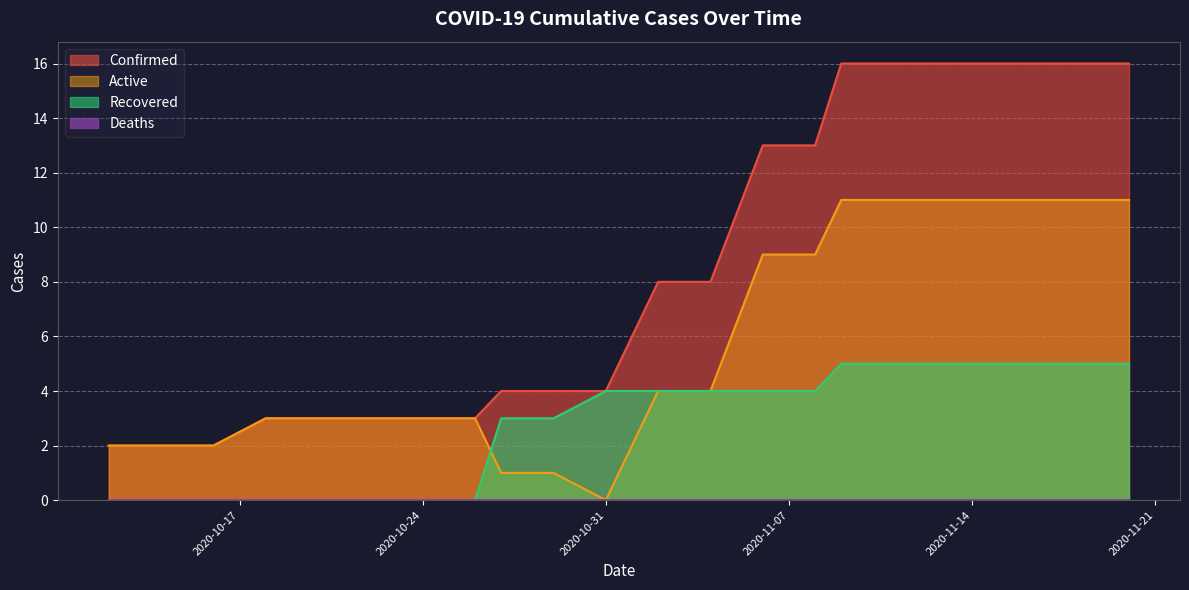

What is the greatest value displayed?

16